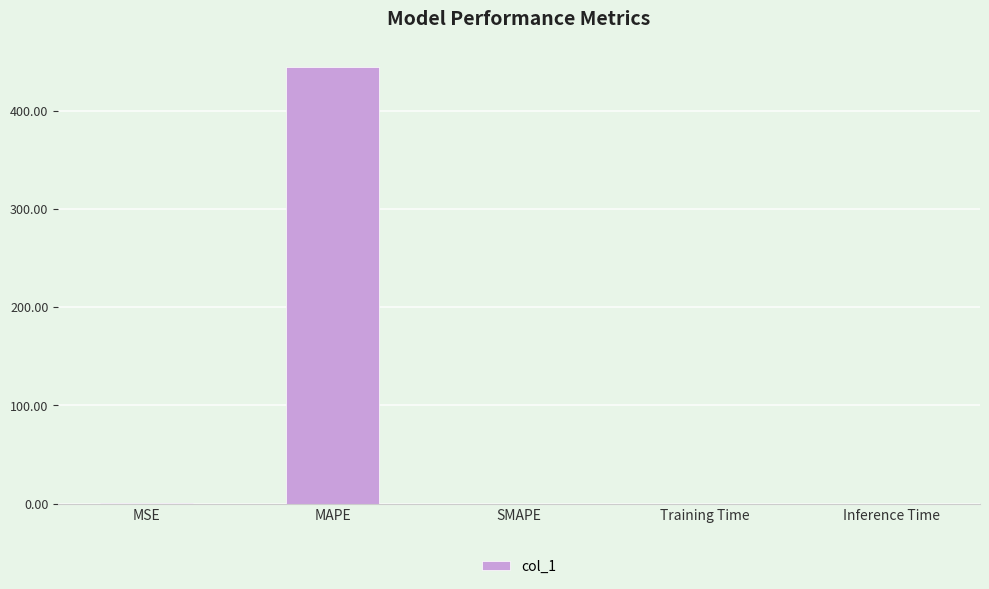

What is the difference between the values at Inference Time and MSE?

0.1